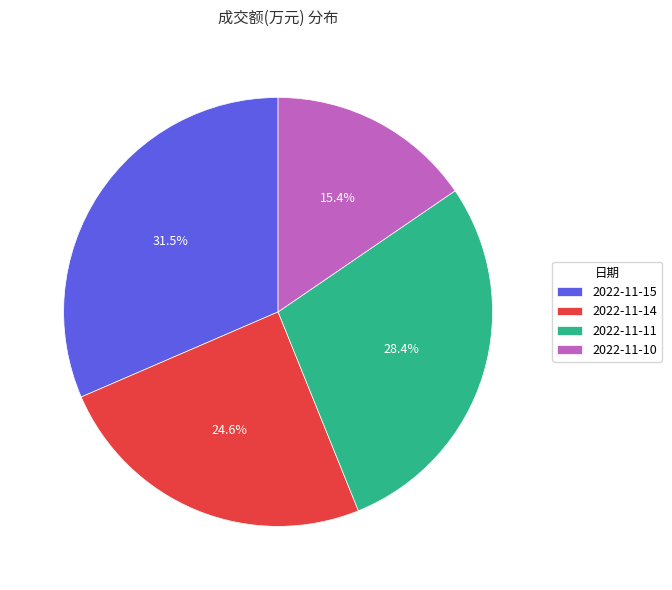

How many slices are in this pie chart?

4